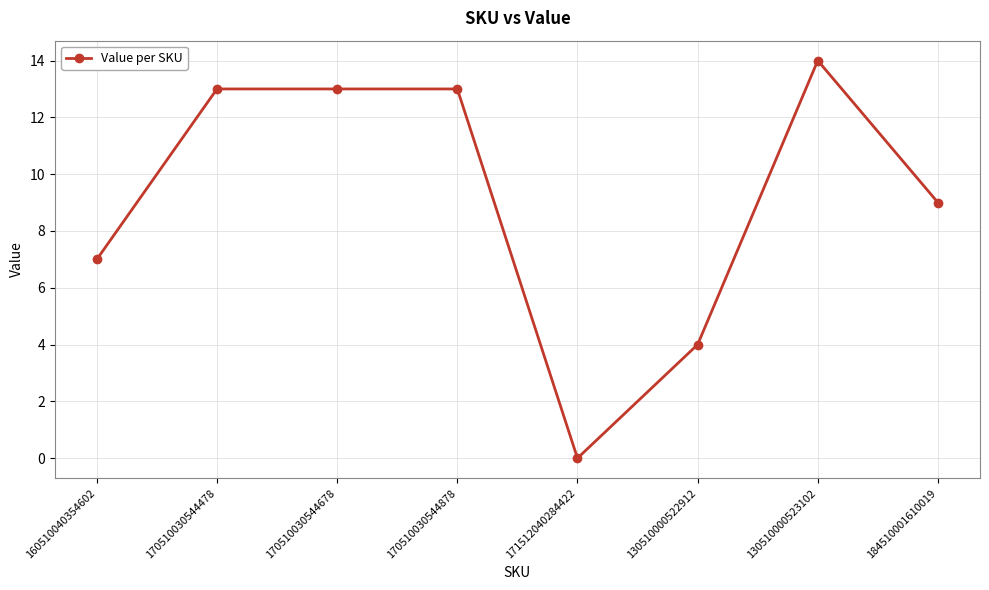

How many positive values are there?

7